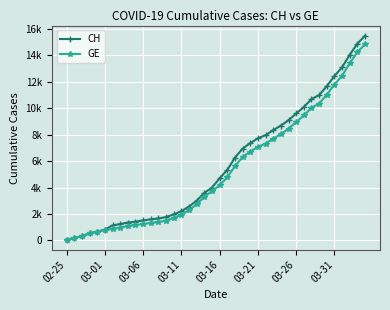

True or false: GE and CH intersect in this chart.

False